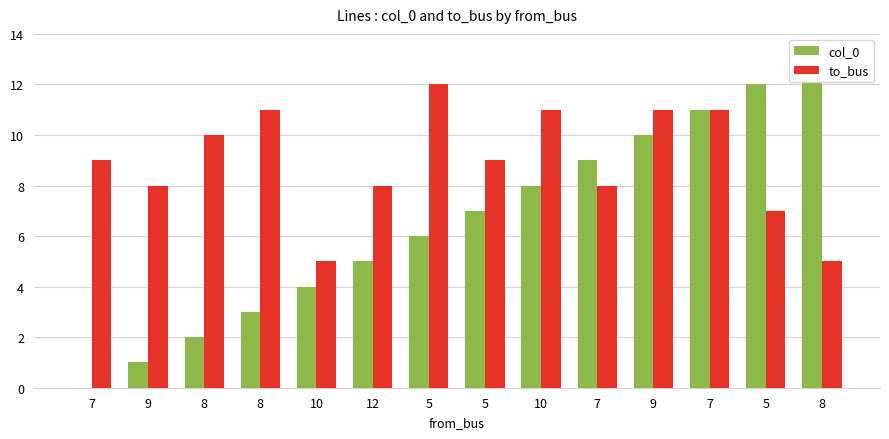

Reading left to right, transcribe all the data shown in this chart.

col_0: 7=0	9=1	8=2	8=3	10=4	12=5	5=6	5=7	10=8	7=9	9=10	7=11	5=12	8=13
to_bus: 7=9	9=8	8=10	8=11	10=5	12=8	5=12	5=9	10=11	7=8	9=11	7=11	5=7	8=5